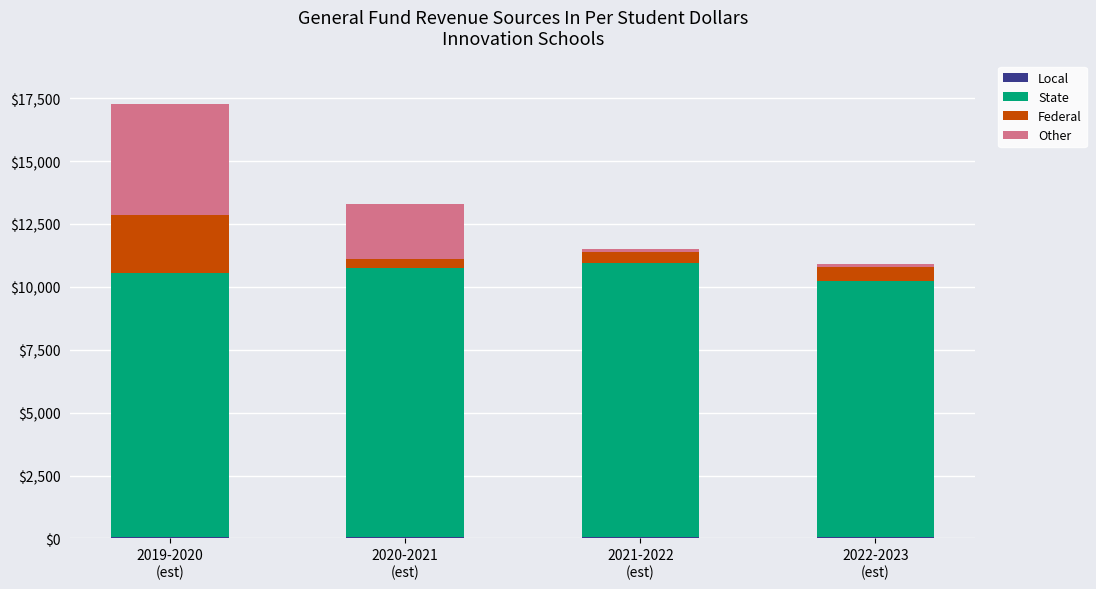

How many categories are shown in the chart?

4